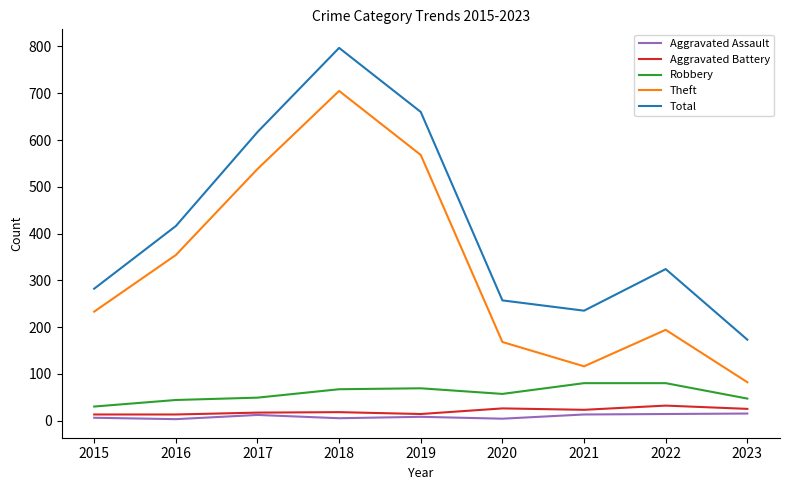

Which series has the widest spread of values?

Total